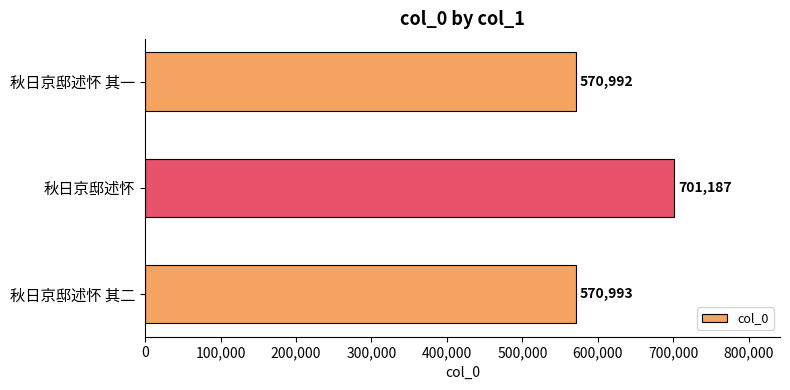

Reading top to bottom, list all the values displayed in this chart.

570992	701187	570993